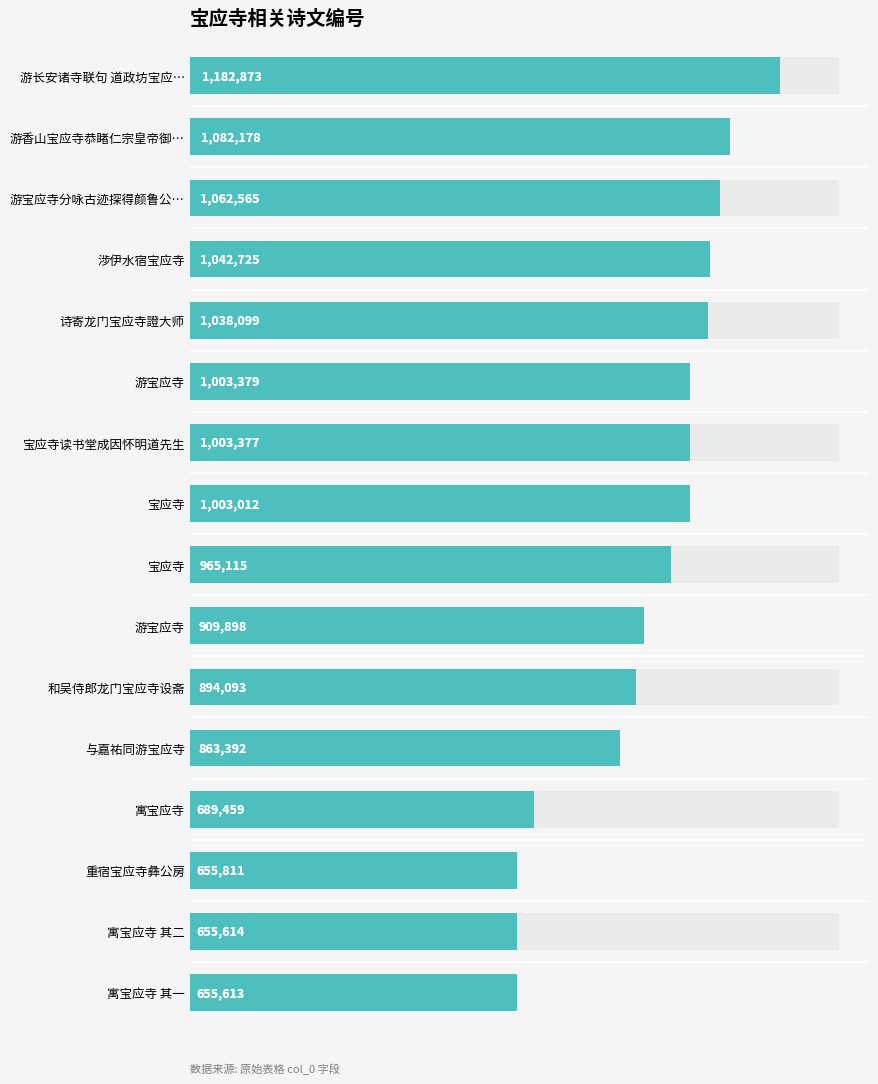

What is the difference between the maximum and minimum values?

527260